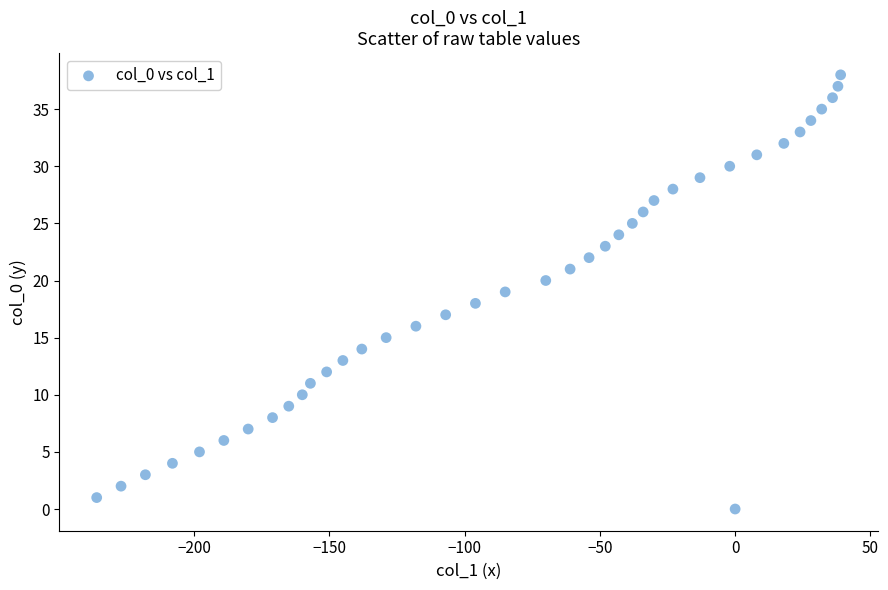

What is the range of X values (max minus min)?

275